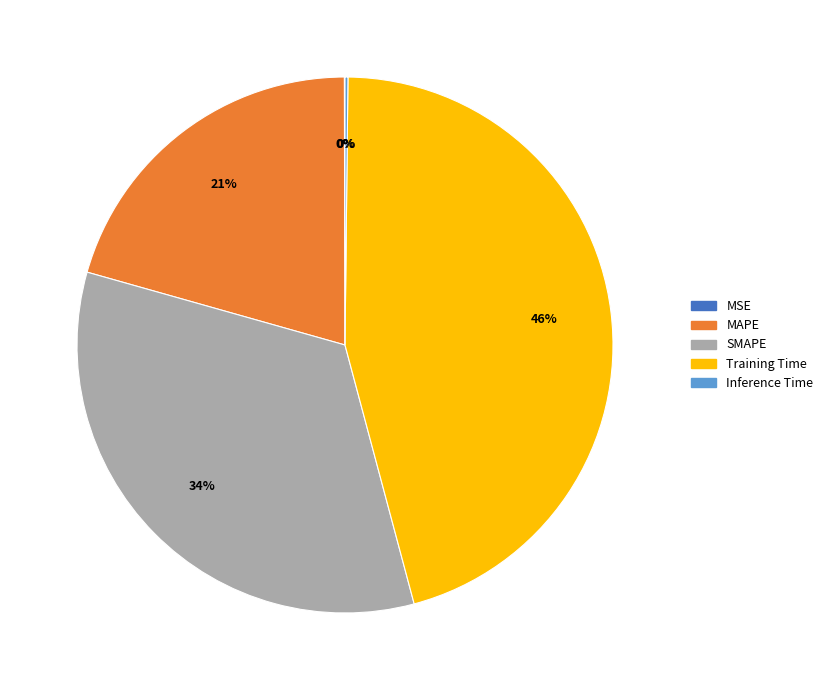

What is the largest slice in the pie chart?

Training Time